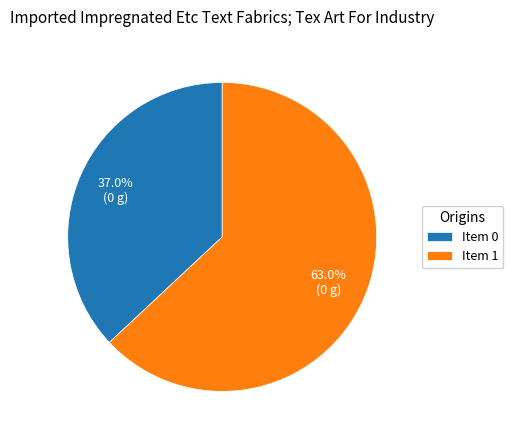

Combined, what portion of the pie is Item 1 and Item 0?

100.0%